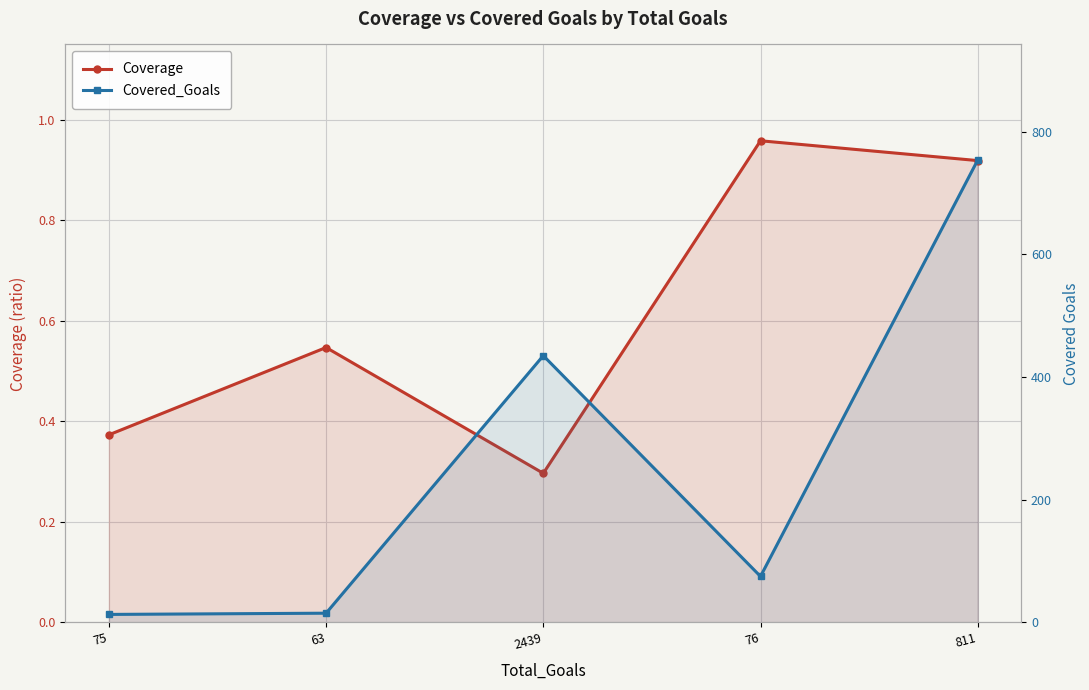

In Coverage, how many points are higher than both neighbors (excluding endpoints)?

2